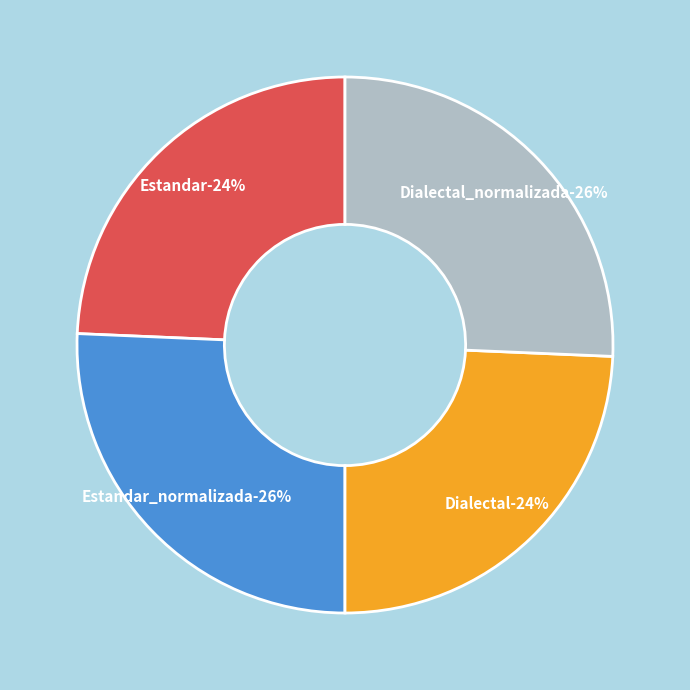

True or false: Estandar_normalizada accounts for 26% of the total.

True